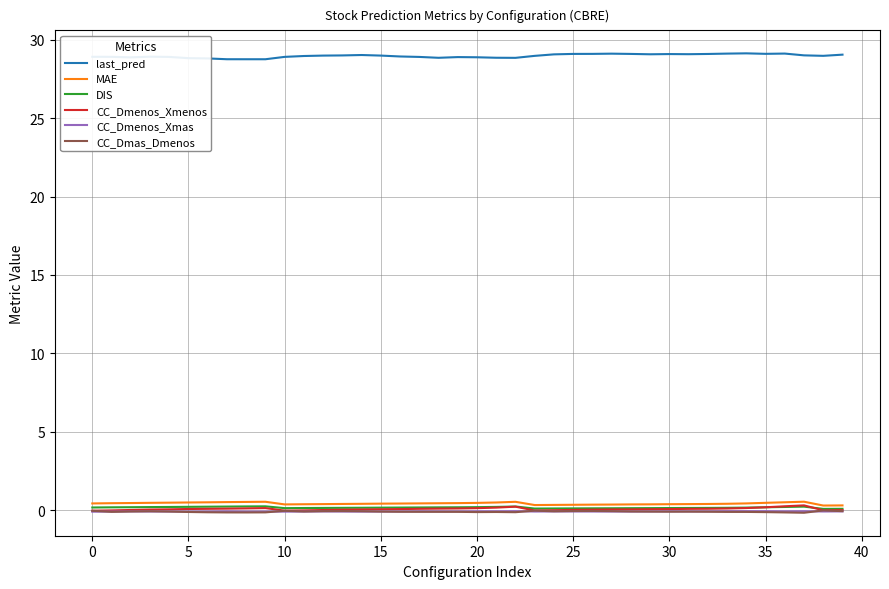

True or false: last_pred has more than 2 points higher than both neighbors.

True